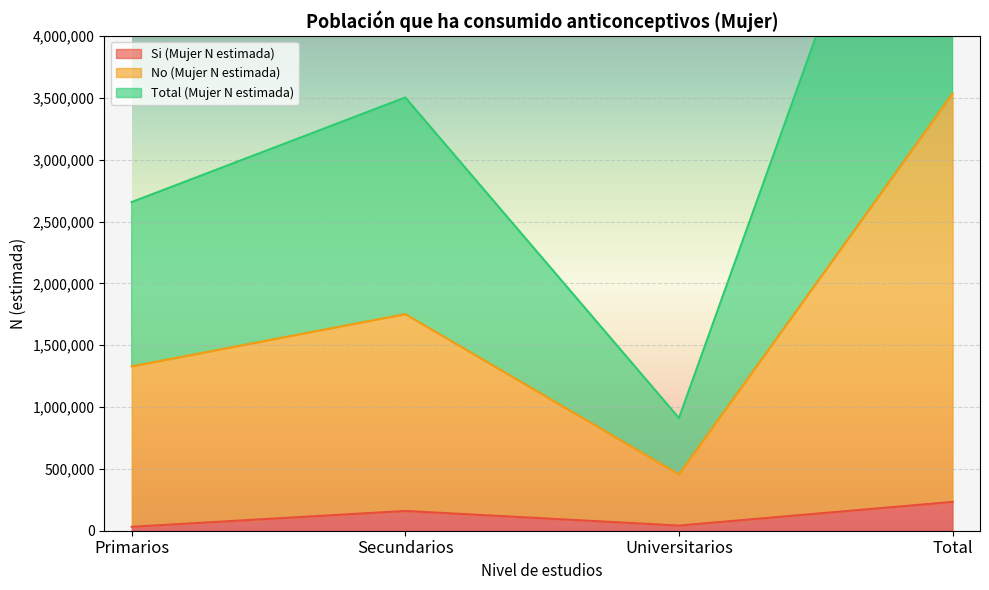

True or false: No (Mujer N estimada) has more than 1 points higher than both neighbors.

False